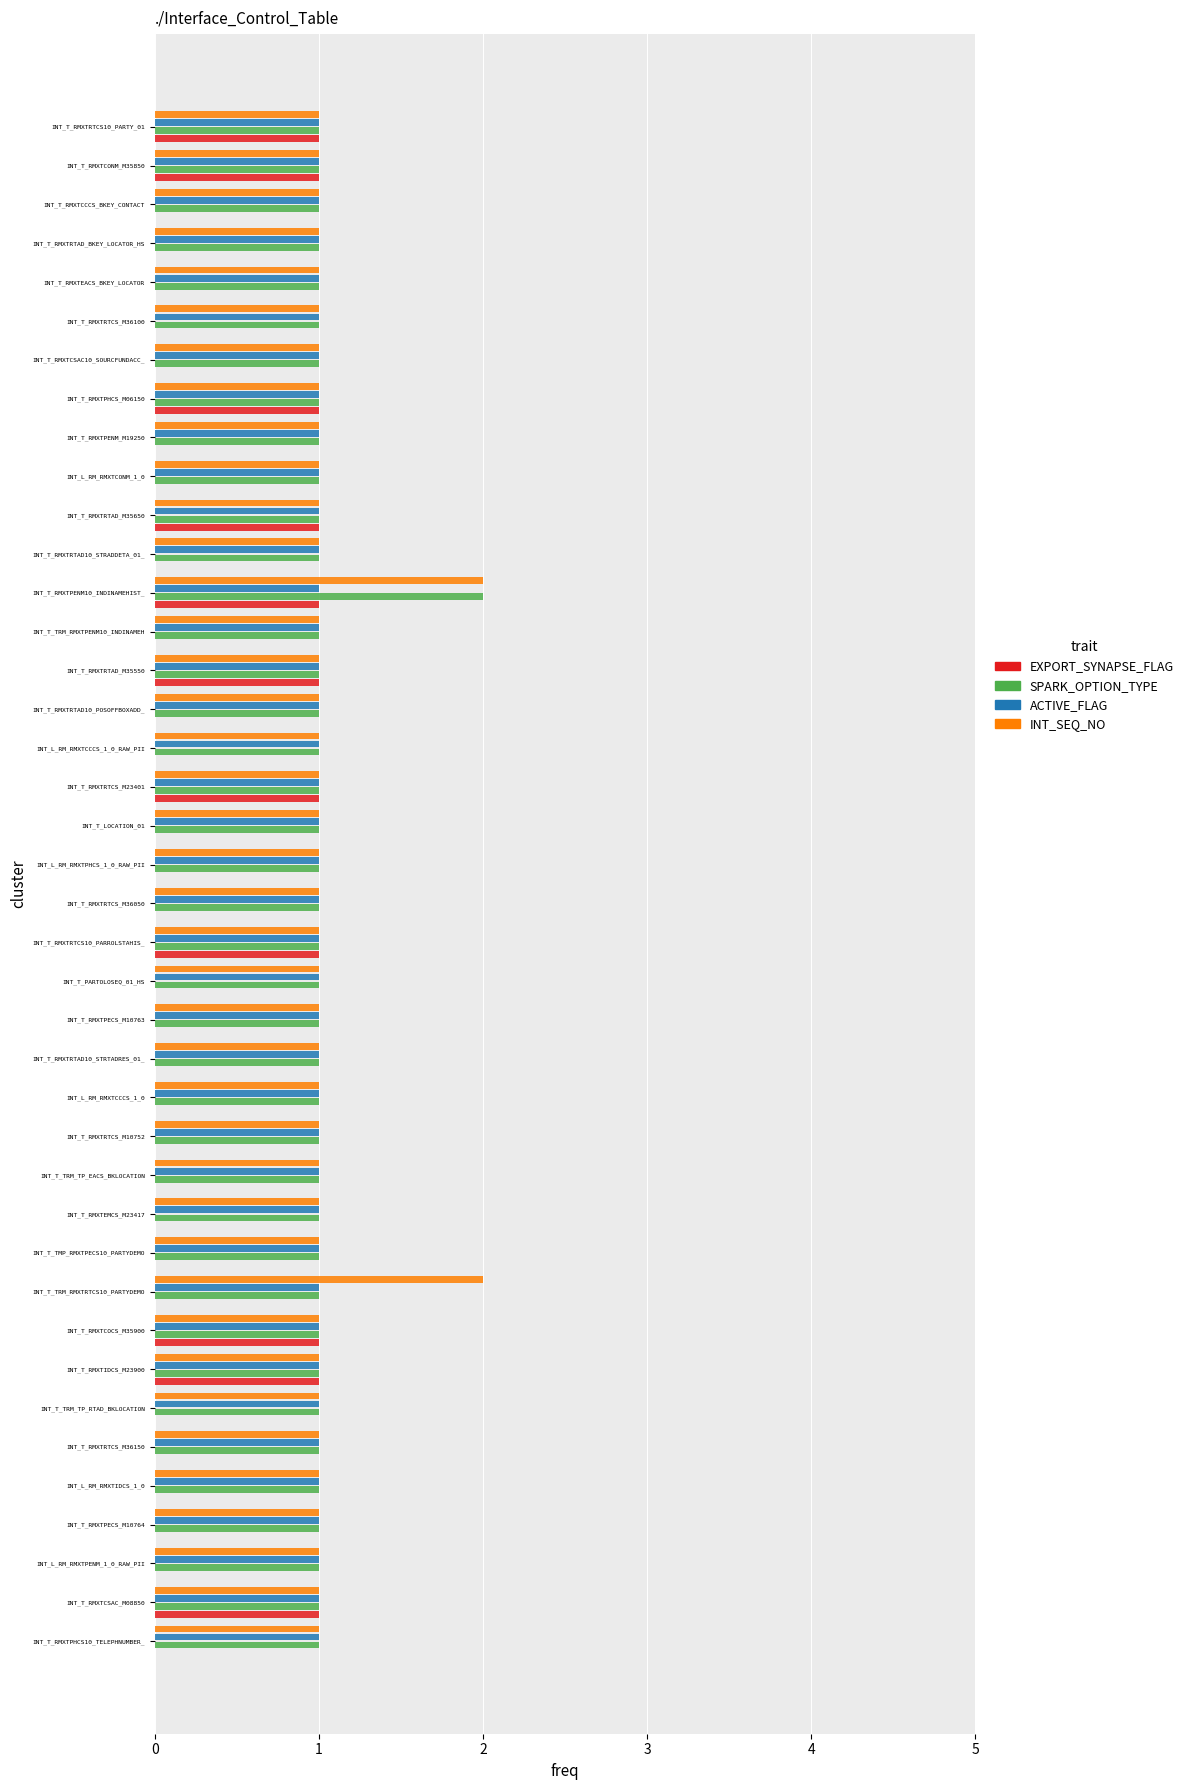

Is it true that ACTIVE_FLAG equals 1 at INT_L_RM_RMXTIDCS_1_0?

True